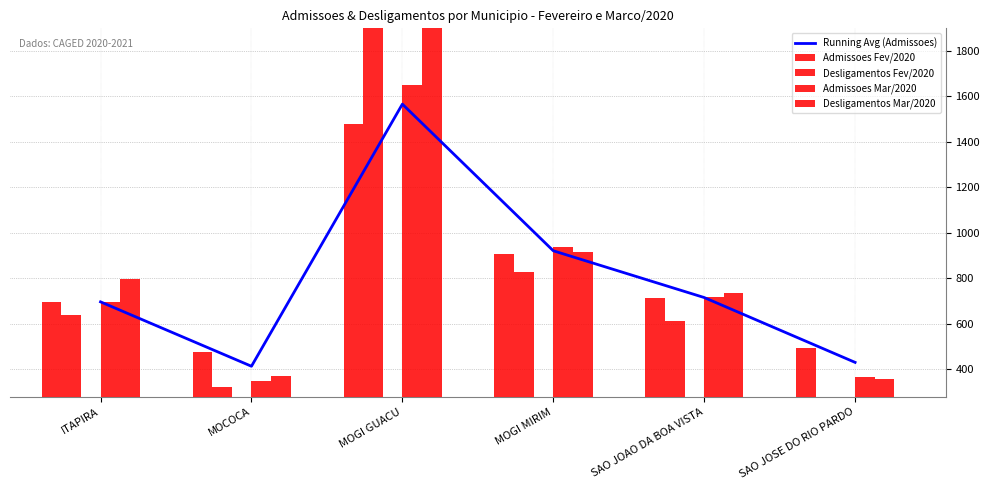

Rank the series by their maximum value, from lowest to highest.

Admissoes Fev/2020, Running Avg (Admissoes), Admissoes Mar/2020, Desligamentos Fev/2020, Desligamentos Mar/2020